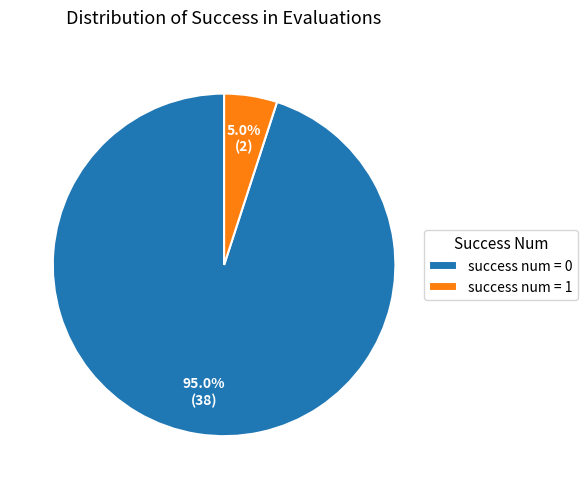

Count the number of slices in the pie.

2